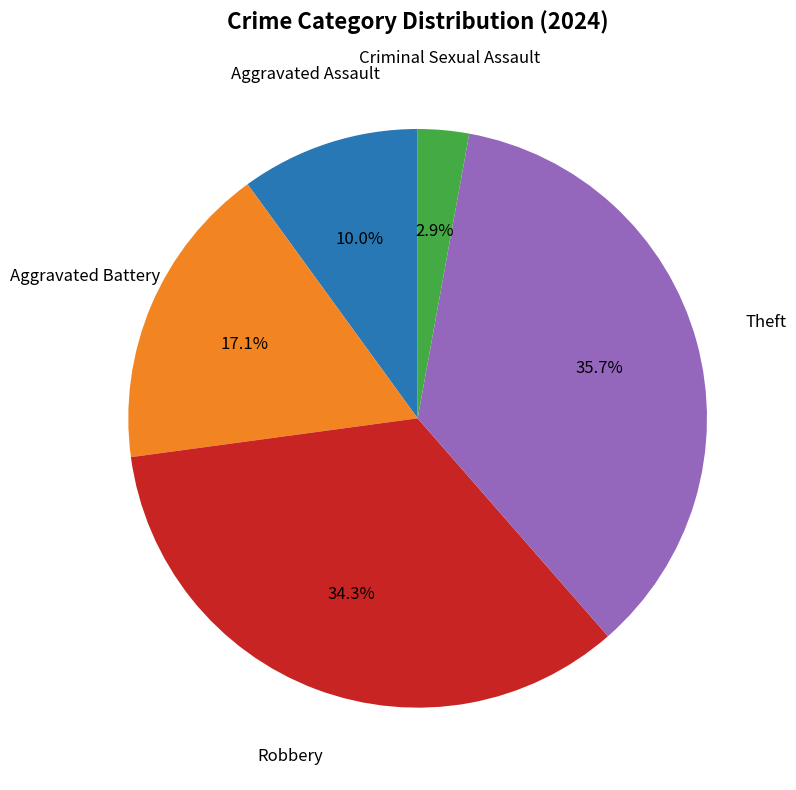

Which category has the smallest portion of the pie?

Criminal Sexual Assault